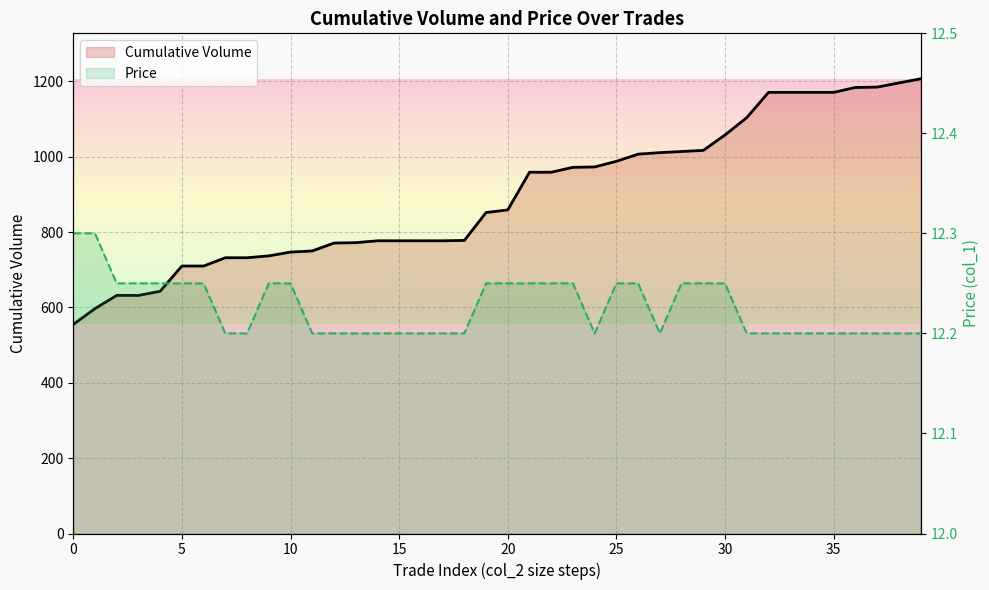

What is the sum of all Cumulative Volume line values?

35835.0